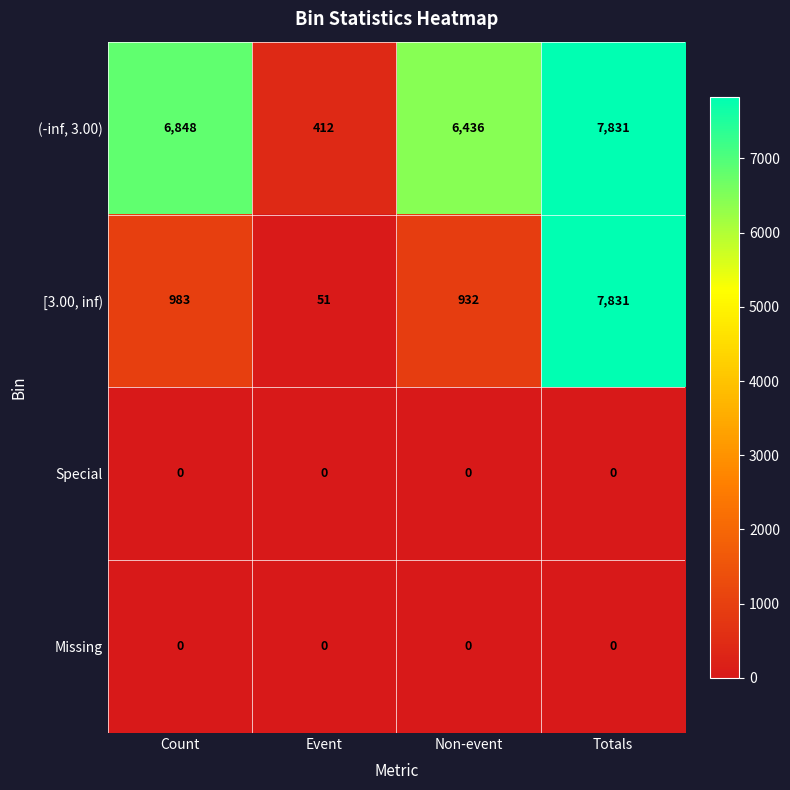

At how many categories does at least one series exceed 489?

3